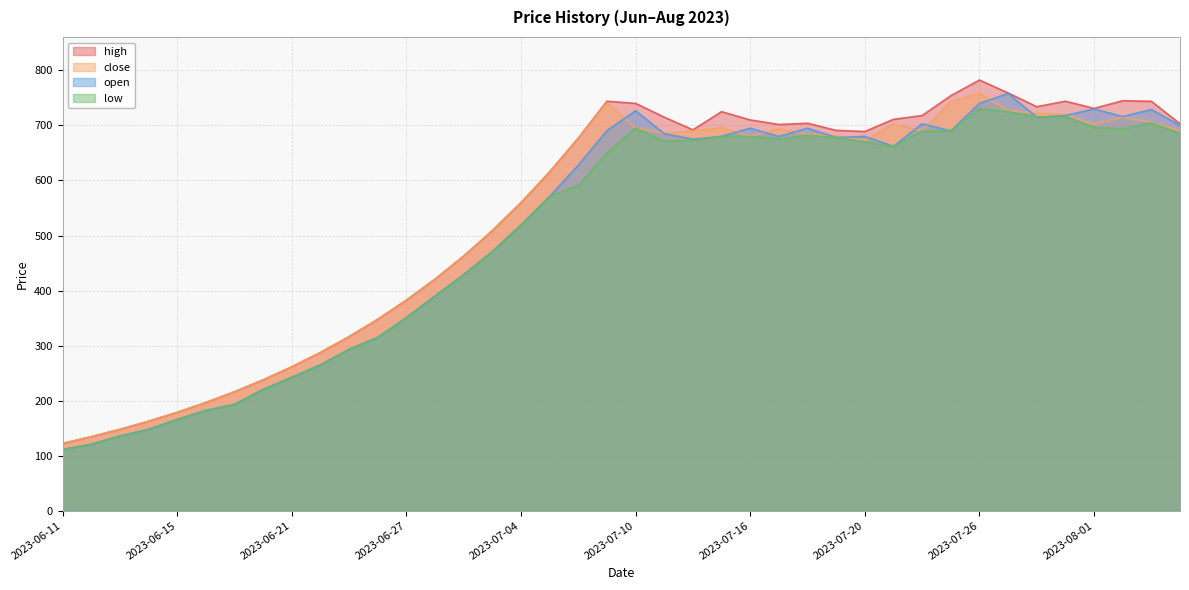

Reading right to left, transcribe all the data shown in this chart.

high: 2023-08-06=703.0	2023-08-03=743.8	2023-08-02=744.9	2023-08-01=731.0	2023-07-31=744.0	2023-07-30=734.0	2023-07-27=759.0	2023-07-26=782.5	2023-07-25=754.0	2023-07-24=718.0	2023-07-23=711.1	2023-07-20=689.0	2023-07-19=691.0	2023-07-18=704.0	2023-07-17=701.7	2023-07-16=710.0	2023-07-13=725.0	2023-07-12=692.0	2023-07-11=715.0	2023-07-10=740.0	2023-07-09=744.0	2023-07-06=677.1	2023-07-05=615.6	2023-07-04=559.7	2023-07-03=508.9	2023-07-02=462.7	2023-06-28=420.7	2023-06-27=382.5	2023-06-26=347.8	2023-06-25=316.2	2023-06-22=287.5	2023-06-21=261.4	2023-06-20=237.7	2023-06-19=216.1	2023-06-18=196.5	2023-06-15=178.7	2023-06-14=162.5	2023-06-13=147.8	2023-06-12=134.4	2023-06-11=122.2
close: 2023-08-06=690.0	2023-08-03=706.1	2023-08-02=715.0	2023-08-01=702.0	2023-07-31=720.0	2023-07-30=722.0	2023-07-27=727.0	2023-07-26=758.0	2023-07-25=743.4	2023-07-24=690.0	2023-07-23=703.0	2023-07-20=673.0	2023-07-19=681.0	2023-07-18=684.0	2023-07-17=694.0	2023-07-16=680.1	2023-07-13=696.1	2023-07-12=690.0	2023-07-11=686.0	2023-07-10=695.1	2023-07-09=741.5	2023-07-06=677.1	2023-07-05=615.6	2023-07-04=559.7	2023-07-03=508.9	2023-07-02=462.7	2023-06-28=420.7	2023-06-27=382.5	2023-06-26=347.8	2023-06-25=316.2	2023-06-22=287.5	2023-06-21=261.4	2023-06-20=237.7	2023-06-19=216.1	2023-06-18=196.5	2023-06-15=178.7	2023-06-14=162.5	2023-06-13=147.8	2023-06-12=134.4	2023-06-11=122.2
open: 2023-08-06=700.0	2023-08-03=729.0	2023-08-02=716.0	2023-08-01=730.0	2023-07-31=718.0	2023-07-30=715.1	2023-07-27=758.0	2023-07-26=740.0	2023-07-25=690.0	2023-07-24=703.0	2023-07-23=662.0	2023-07-20=680.0	2023-07-19=678.0	2023-07-18=695.0	2023-07-17=680.0	2023-07-16=695.0	2023-07-13=680.0	2023-07-12=675.0	2023-07-11=685.0	2023-07-10=726.7	2023-07-09=690.6	2023-07-06=627.9	2023-07-05=570.8	2023-07-04=519.0	2023-07-03=471.0	2023-07-02=429.0	2023-06-28=390.1	2023-06-27=350.8	2023-06-26=315.0	2023-06-25=293.2	2023-06-22=265.0	2023-06-21=242.4	2023-06-20=220.4	2023-06-19=193.3	2023-06-18=182.2	2023-06-15=165.7	2023-06-14=147.8	2023-06-13=135.7	2023-06-12=120.8	2023-06-11=111.1
low: 2023-08-06=685.0	2023-08-03=705.0	2023-08-02=694.0	2023-08-01=696.1	2023-07-31=716.3	2023-07-30=715.1	2023-07-27=725.0	2023-07-26=730.0	2023-07-25=690.0	2023-07-24=690.0	2023-07-23=662.0	2023-07-20=670.0	2023-07-19=678.0	2023-07-18=682.1	2023-07-17=675.2	2023-07-16=680.0	2023-07-13=680.0	2023-07-12=673.0	2023-07-11=671.0	2023-07-10=695.0	2023-07-09=650.0	2023-07-06=591.0	2023-07-05=570.8	2023-07-04=519.0	2023-07-03=471.0	2023-07-02=429.0	2023-06-28=390.1	2023-06-27=350.8	2023-06-26=315.0	2023-06-25=293.2	2023-06-22=265.0	2023-06-21=242.4	2023-06-20=220.4	2023-06-19=193.3	2023-06-18=182.2	2023-06-15=165.7	2023-06-14=147.8	2023-06-13=135.7	2023-06-12=120.8	2023-06-11=111.1